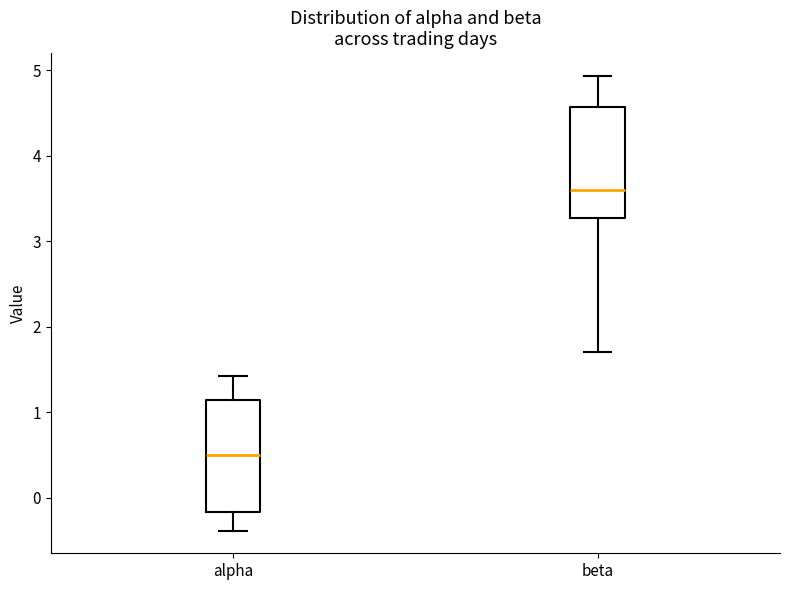

Which box has the highest median line?

beta